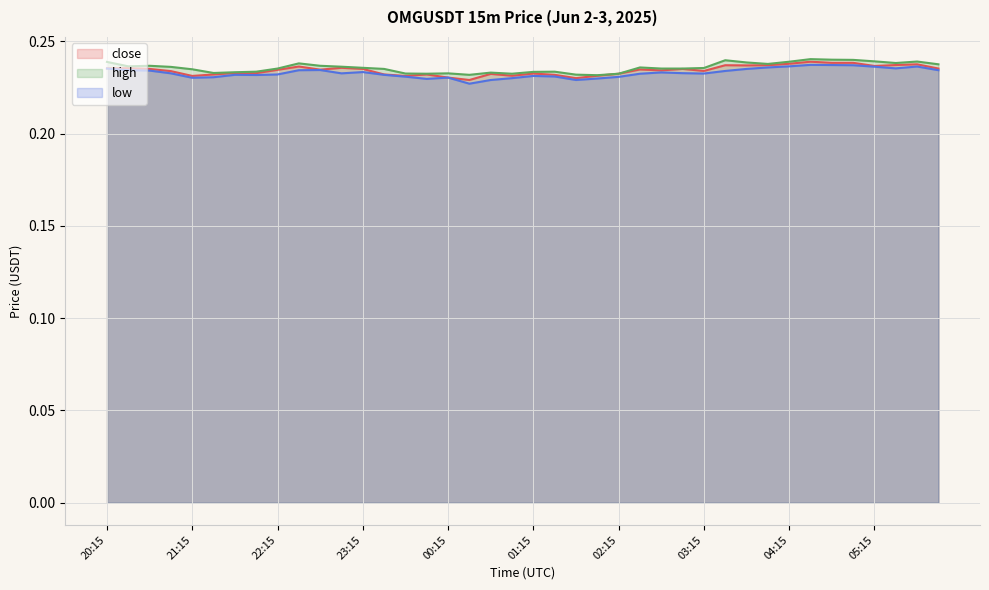

List the series in order of their peak value, lowest first.

low, close, high